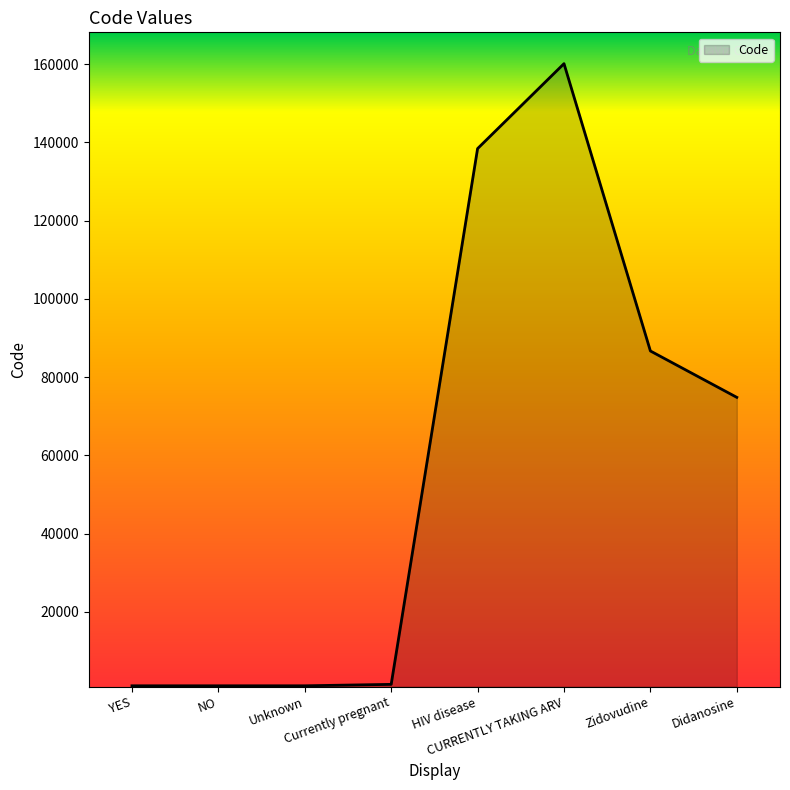

The chart shows a value of 1434 at Currently pregnant. True or false?

True